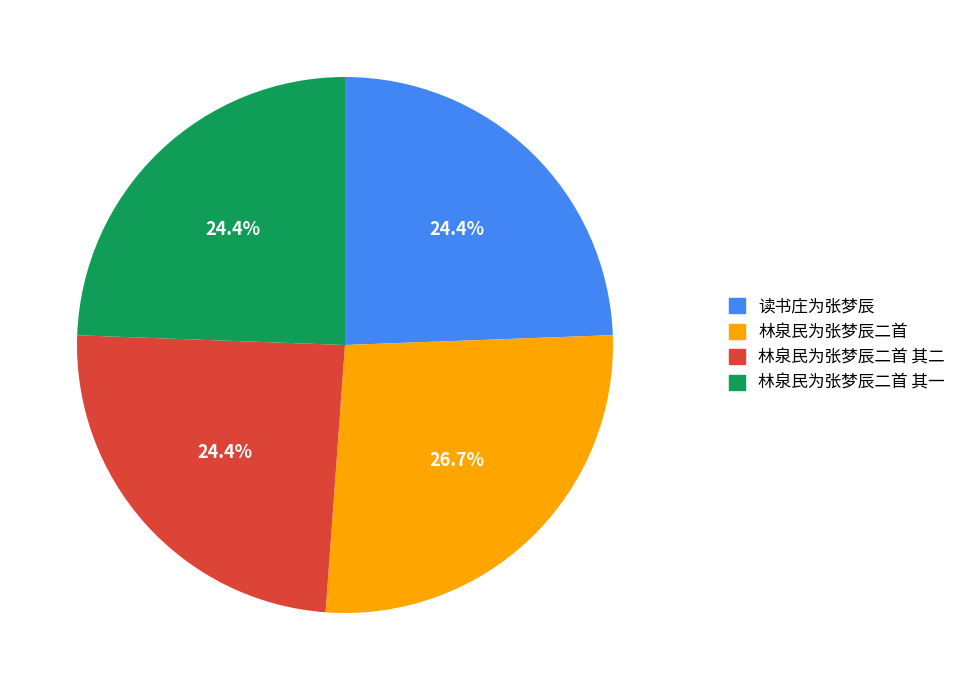

Is there a majority slice in this chart?

No